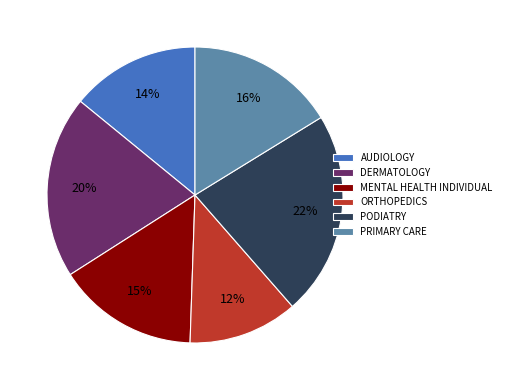

The MENTAL HEALTH INDIVIDUAL slice represents 25% of the pie. True or false?

False